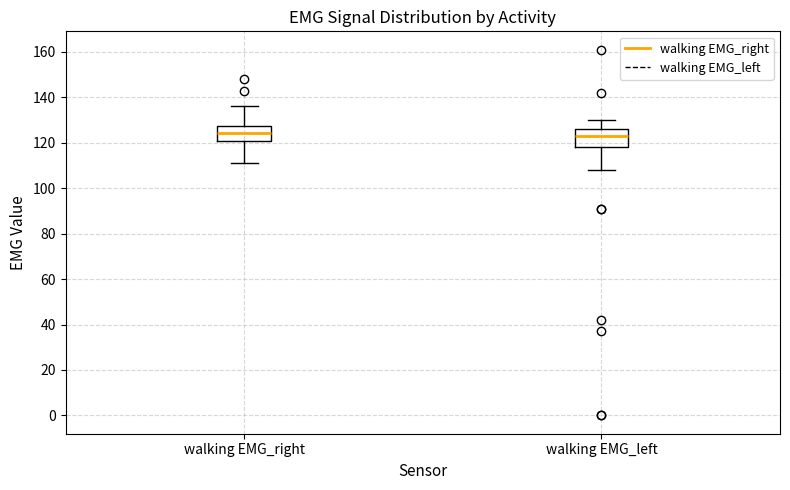

Reading left to right, transcribe this box plot: for each box, give where its median line is, the range the box spans, and where its two whiskers end, as read against the y-axis. The values are not printed on the chart, so give them approximately, as read against the axis.

walking EMG_right: median 124, box 120 to 128, whiskers 112 to 136
walking EMG_left: median 124, box 118 to 126, whiskers 108 to 130